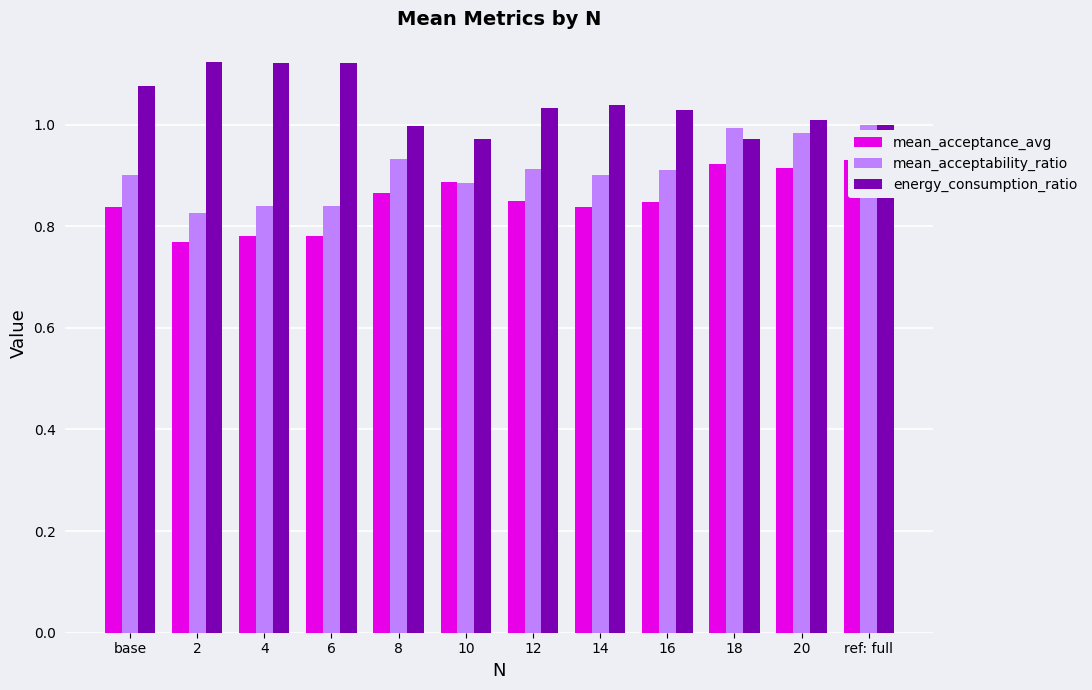

Count the mean_acceptance_avg values in the range 0 to 1.

12